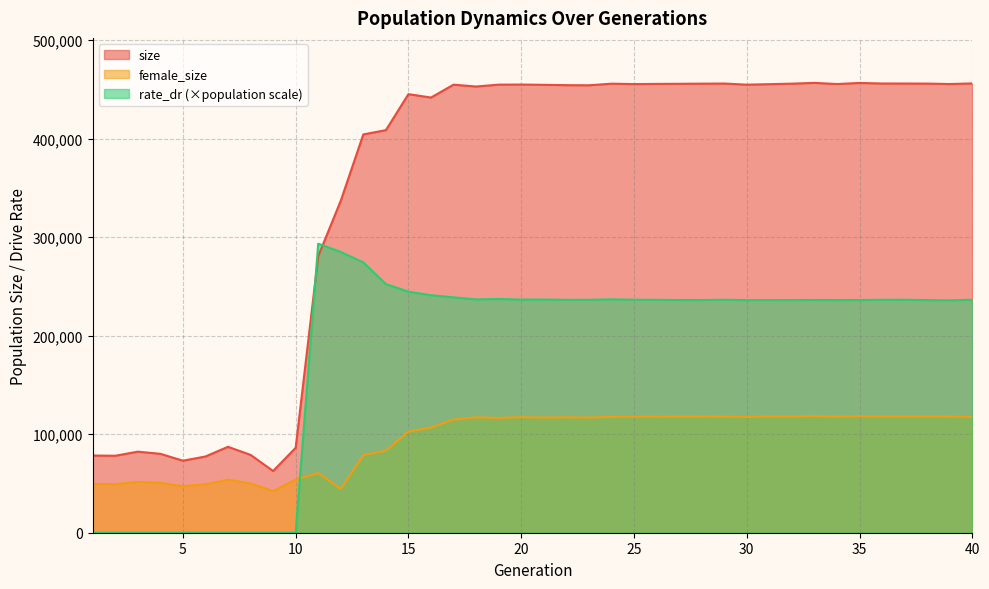

In size, how many points are lower than both neighbors (excluding endpoints)?

10